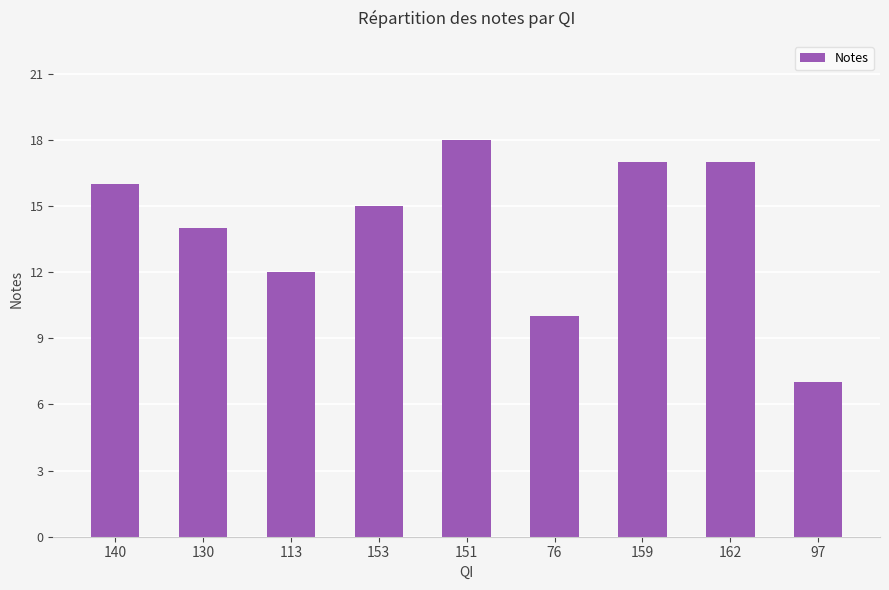

The value at 130 is 3. True or false?

False